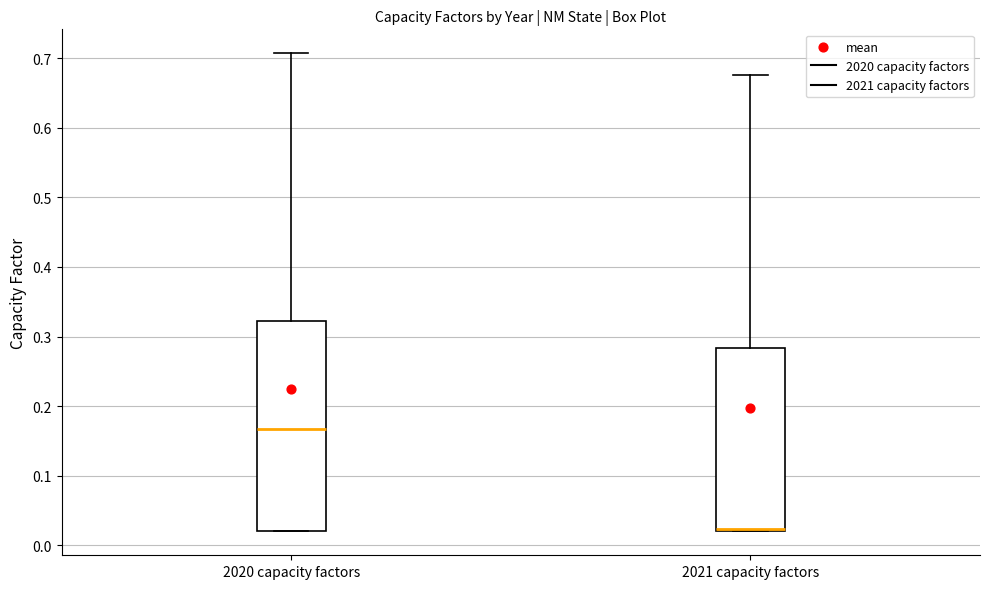

Reading left to right, read every box against the y-axis: the position of its median line, the range the box covers, and the ends of its whiskers. The values are not printed on the chart, so give them approximately, as read against the axis.

2020 capacity factors: median 0.17, box 0.02 to 0.32, whiskers 0.02 to 0.71
2021 capacity factors: median 0.02 (just above the box's lower edge), box 0.02 to 0.28, whiskers 0.02 to 0.68